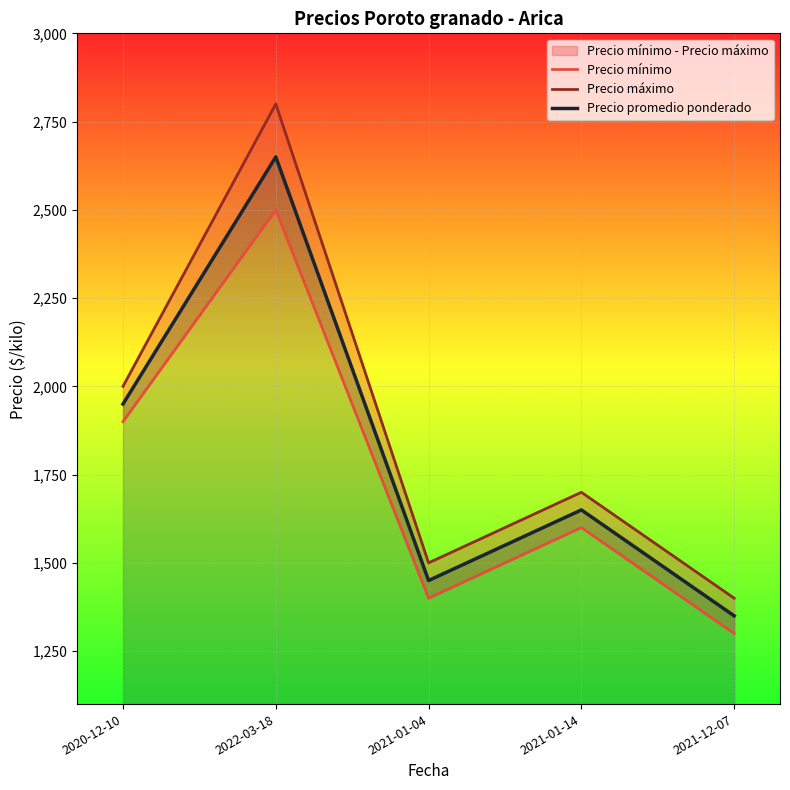

What is the difference between the Precio promedio ponderado values at 2021-01-04 and 2022-03-18?

1200